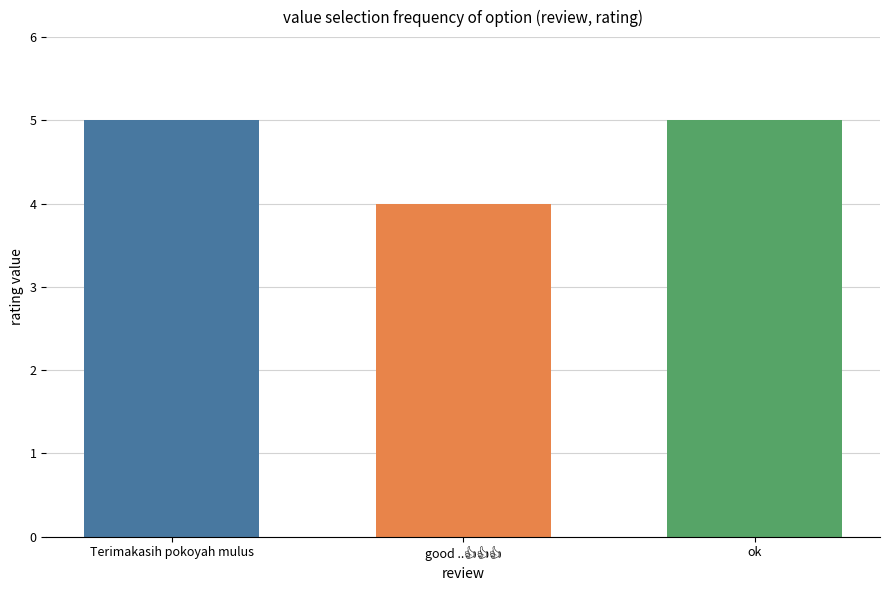

What is the value of the 2nd bar from the left?

4